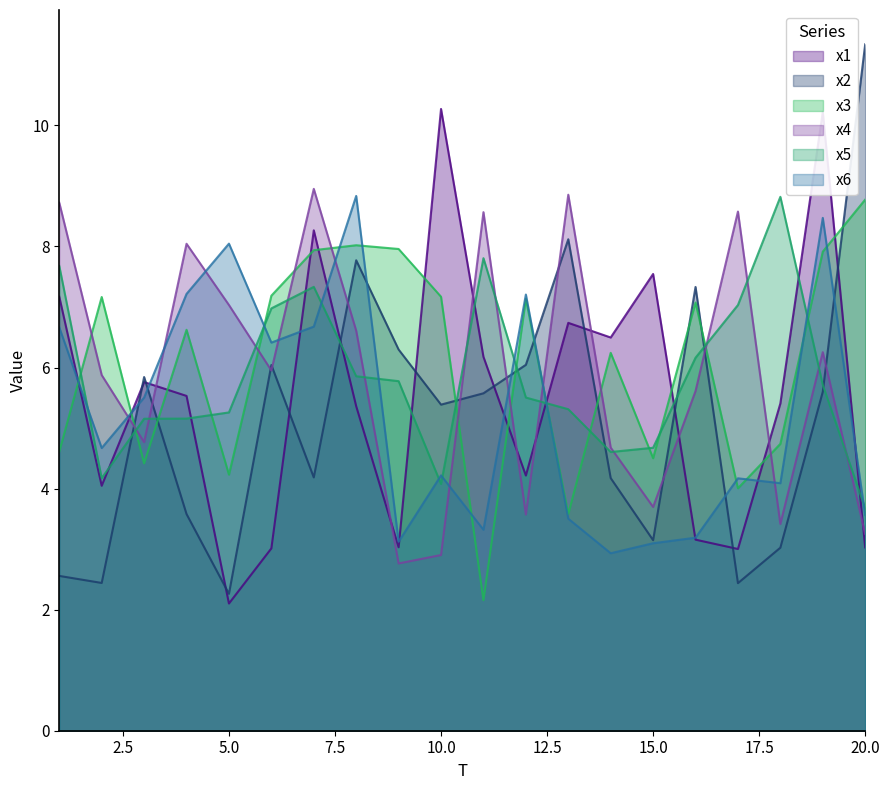

True or false: x4 has more than 2 interior local peaks.

True